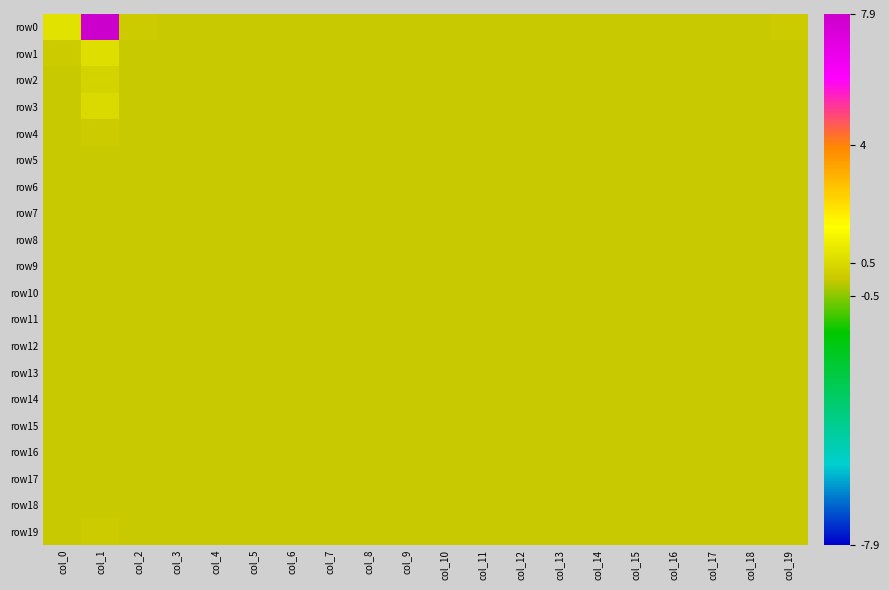

Which has a higher value, col_10 or col_6?

col_6